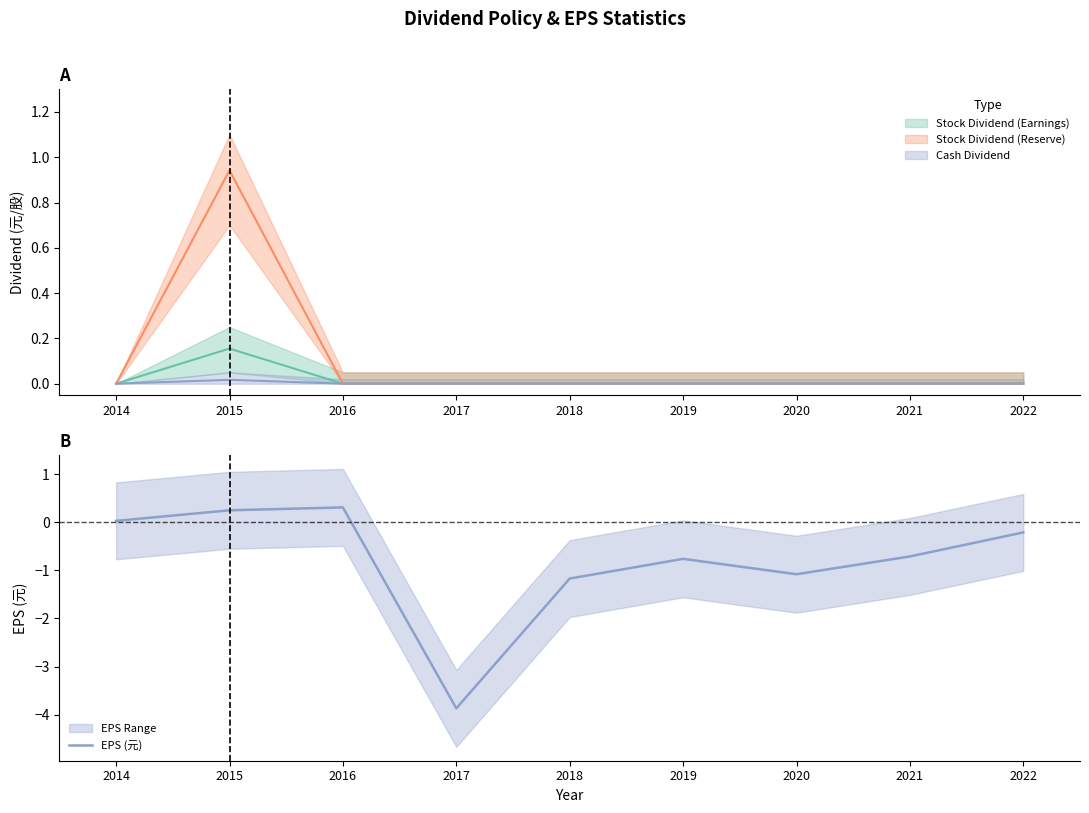

What is the difference between the maximum and minimum values?

4.2